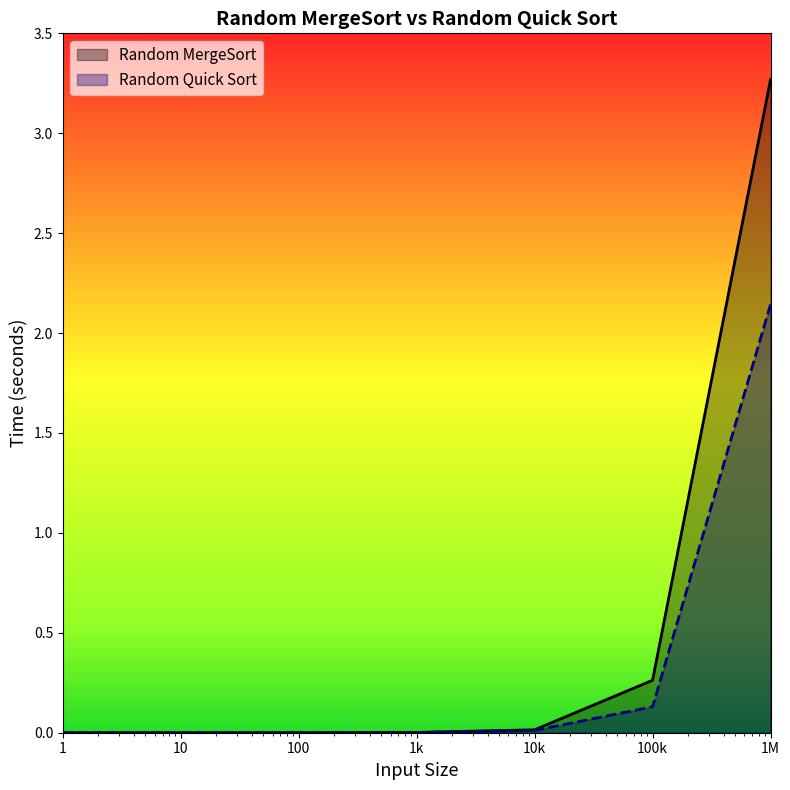

Reading right to left, transcribe all the data shown in this chart.

Random MergeSort: 3.3	0.3	0.0	0.0	0.0	0.0	0.0
Random Quick Sort: 2.1	0.1	0.0	0.0	0.0	0.0	0.0